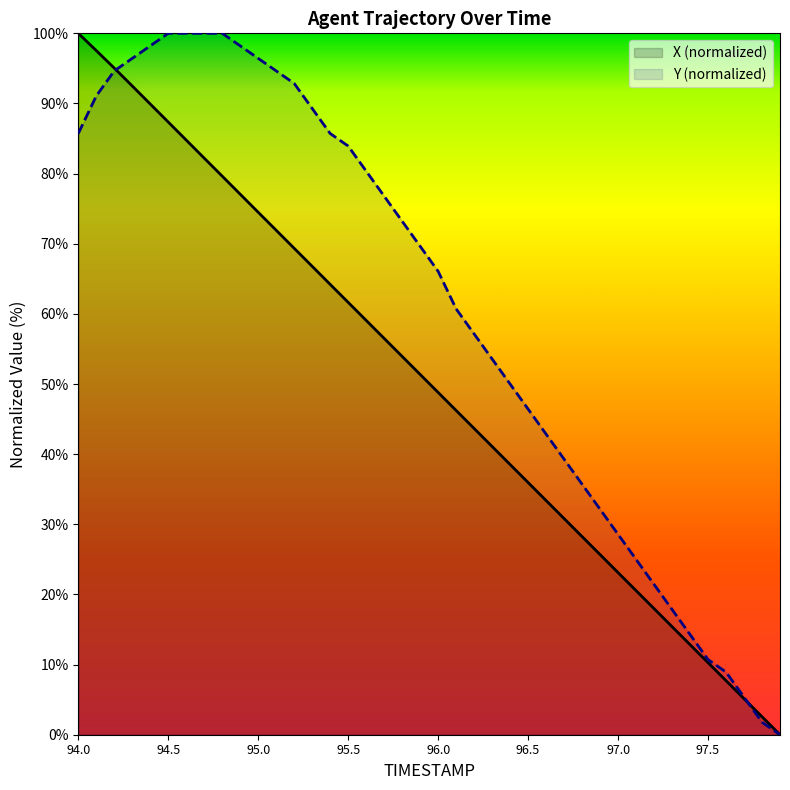

At which category is the sum across all series the highest?

94.2